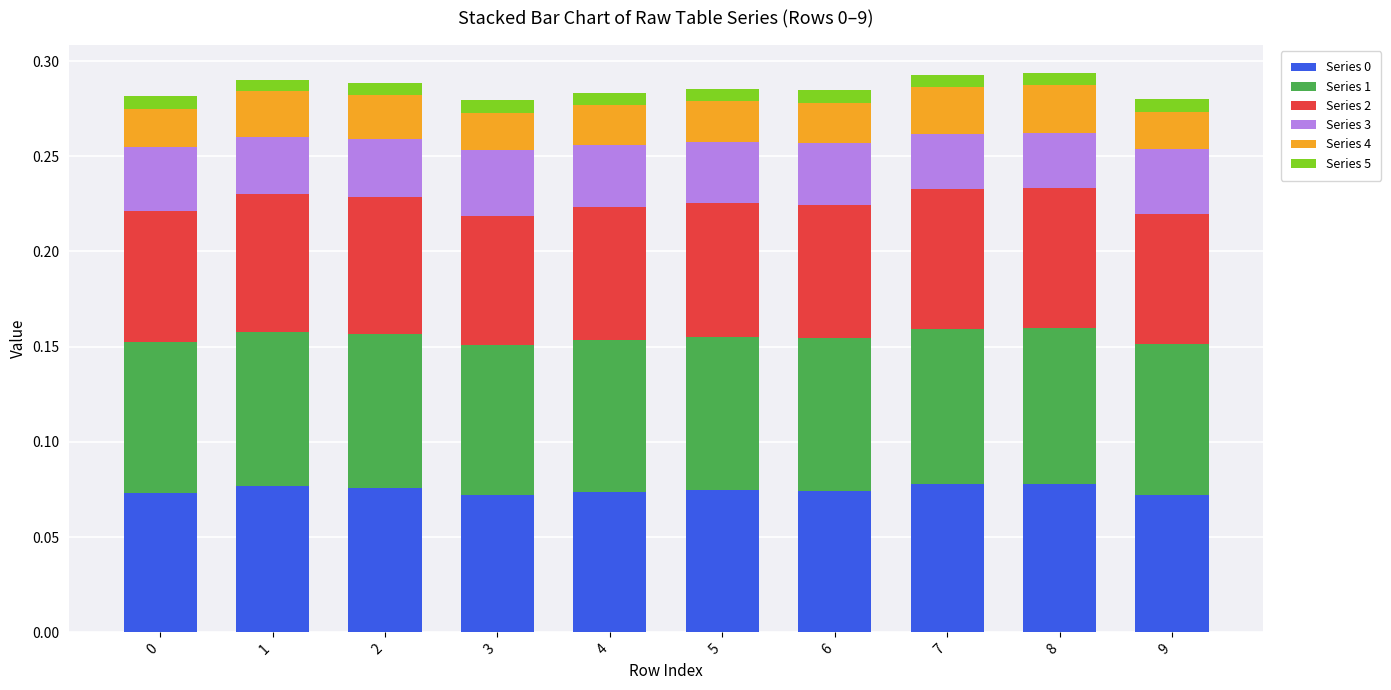

Count the Series 0 values in the range 0 to 1.

10